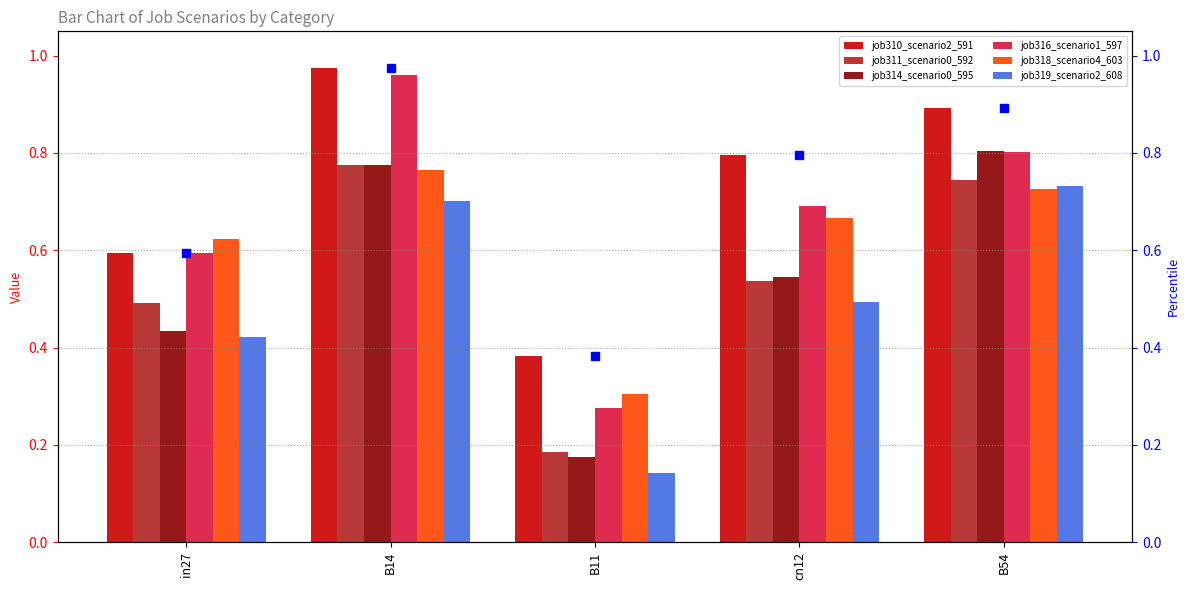

How many data points does each series have?

5